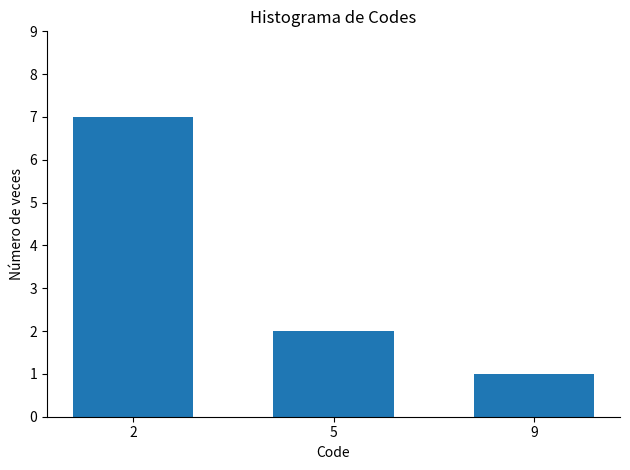

At which label does the data first exceed 2?

2